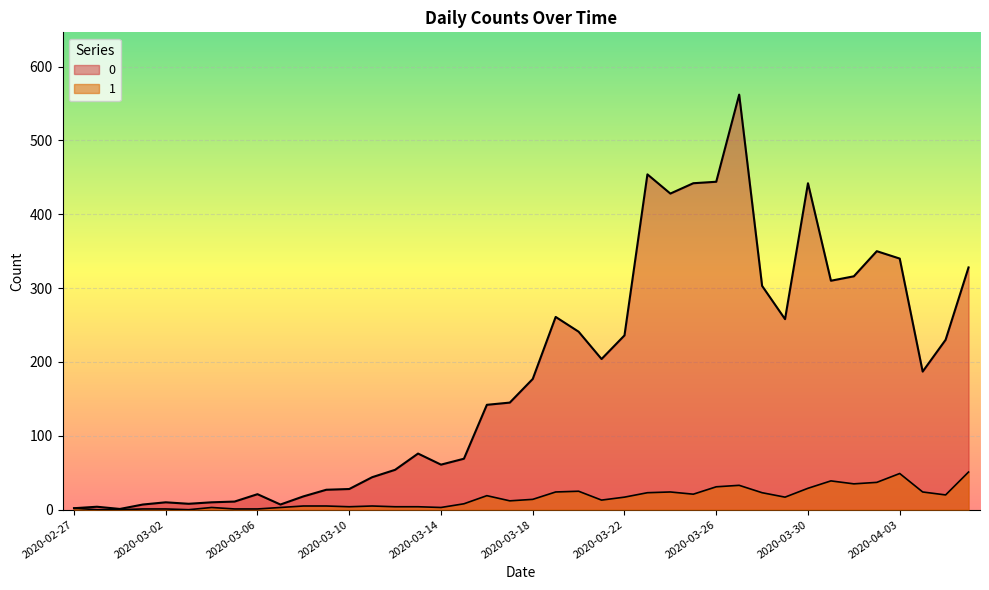

How many lines are shown in the chart?

2